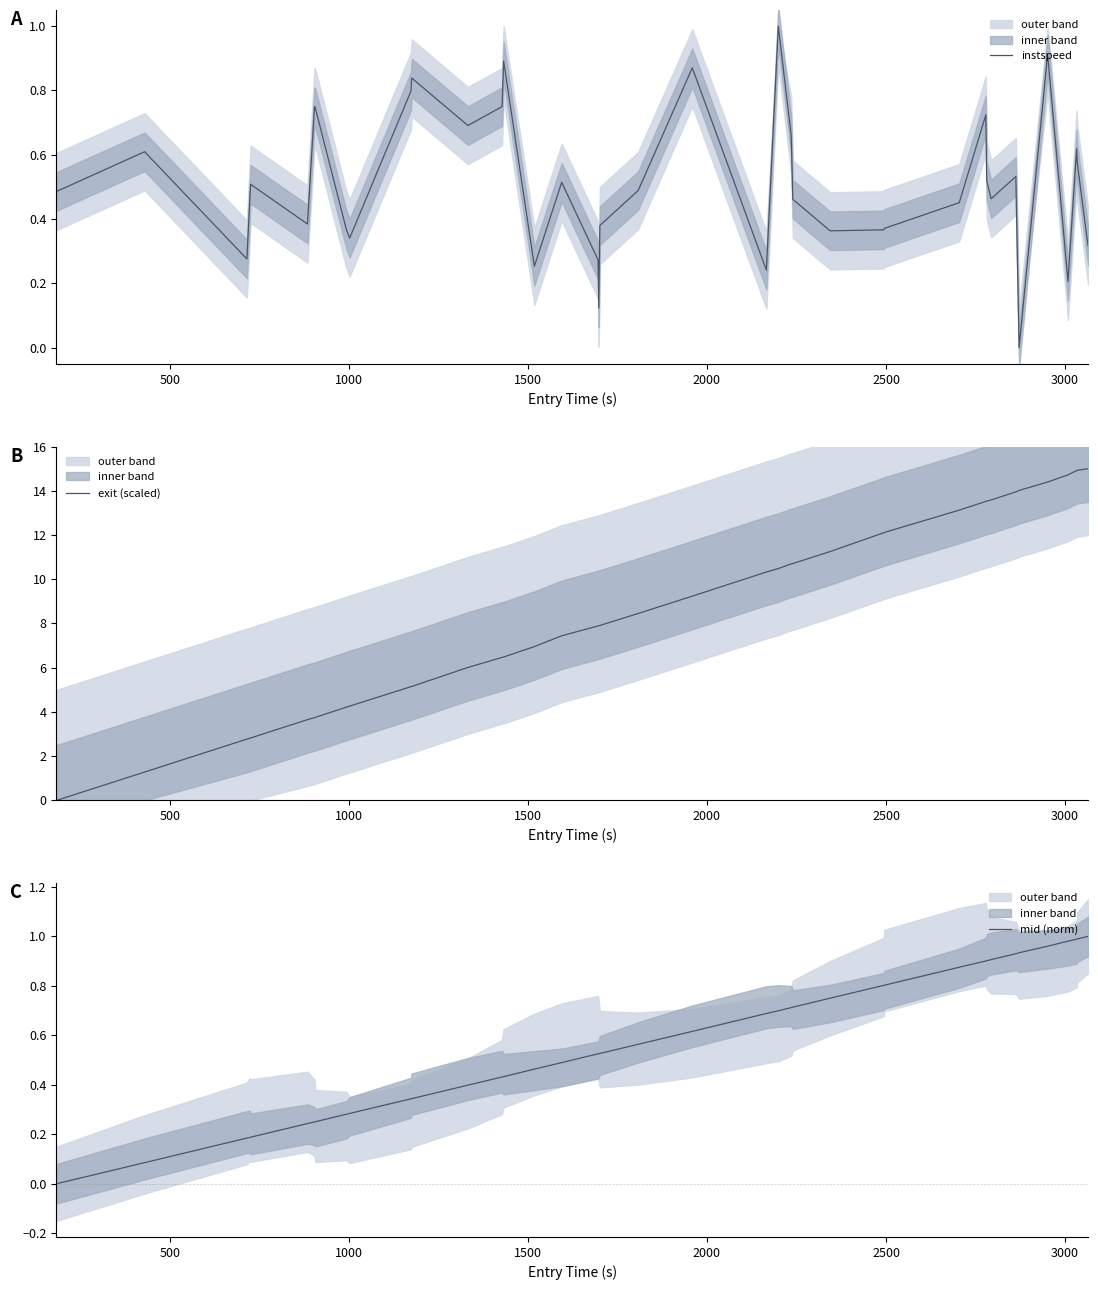

True or false: instspeed and mid (norm) cross at least once.

True